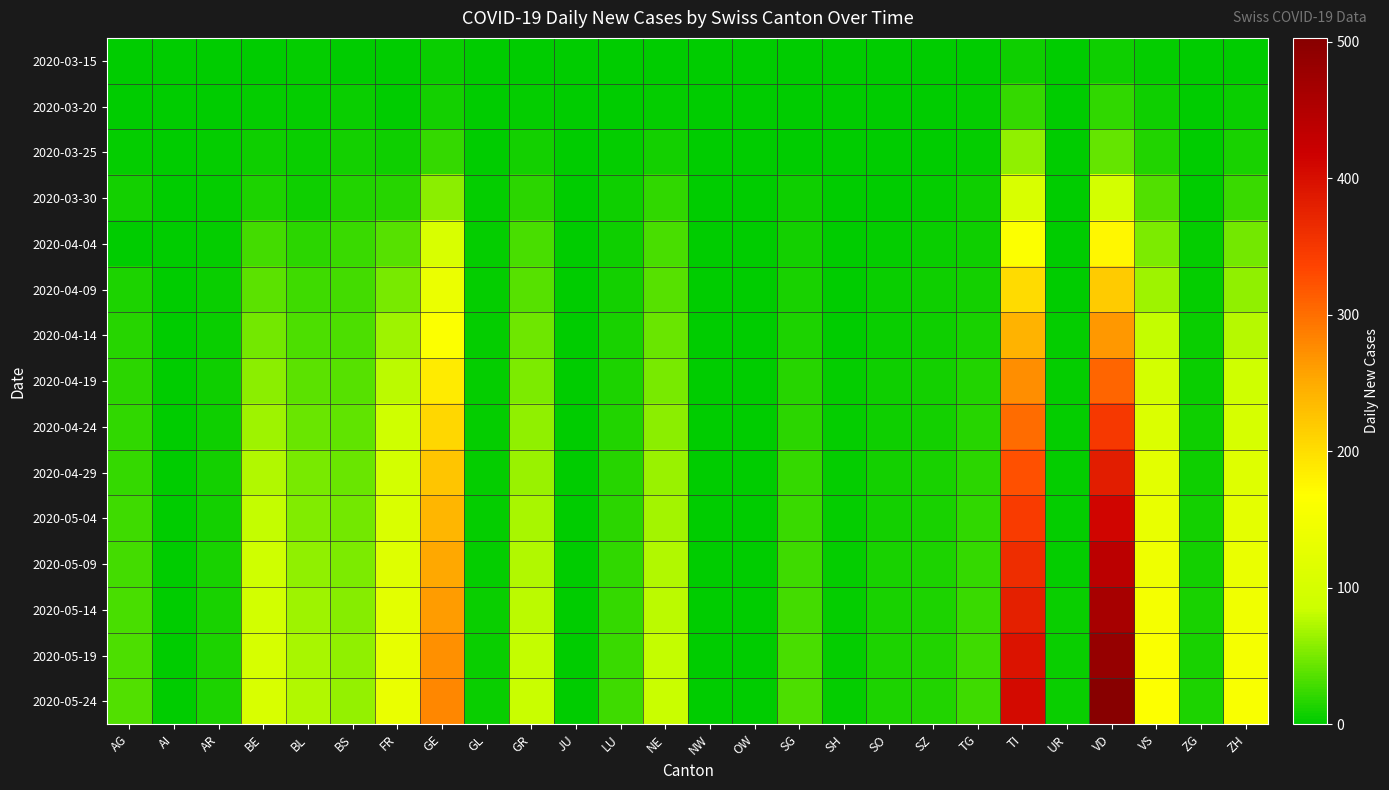

Between SZ and ZG, which series saw the biggest shift?

2020-04-04